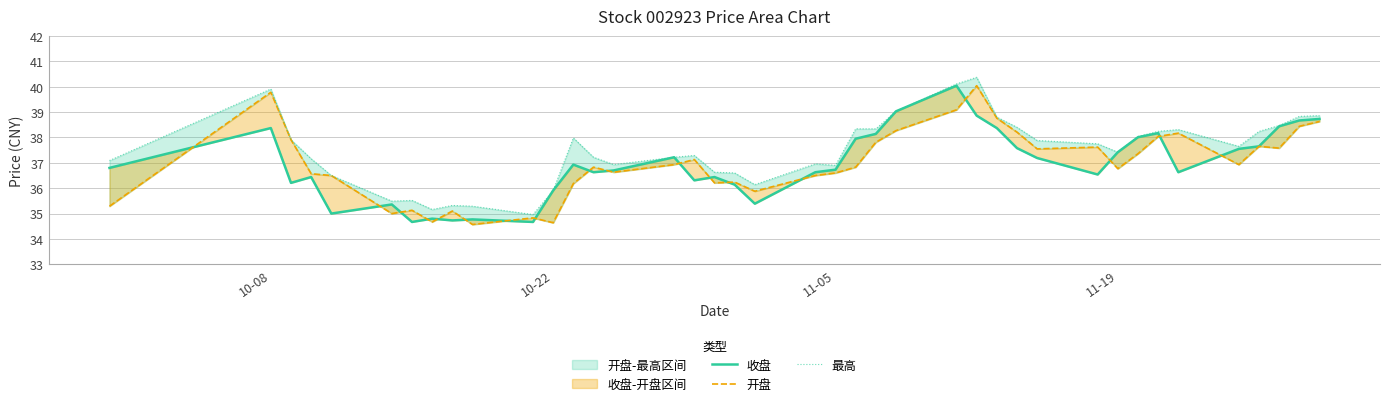

What is the sum of all 收盘 values?

1477.8